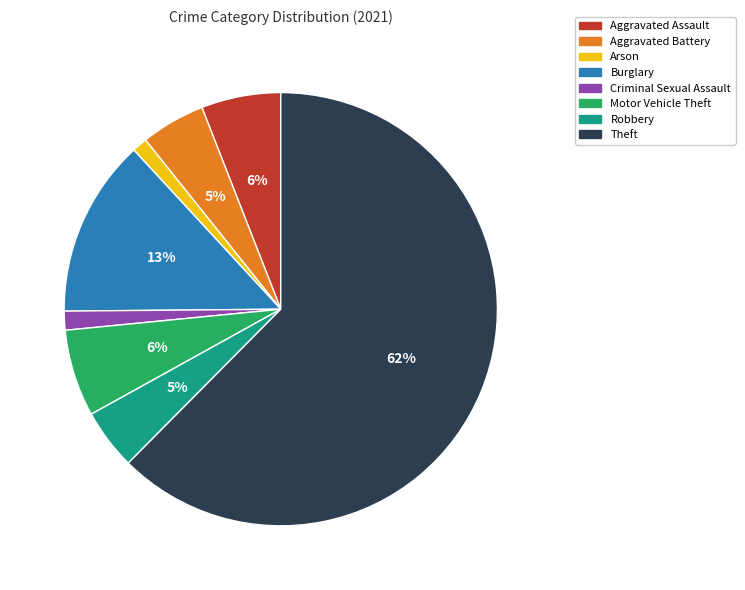

How many slices are in this pie chart?

8